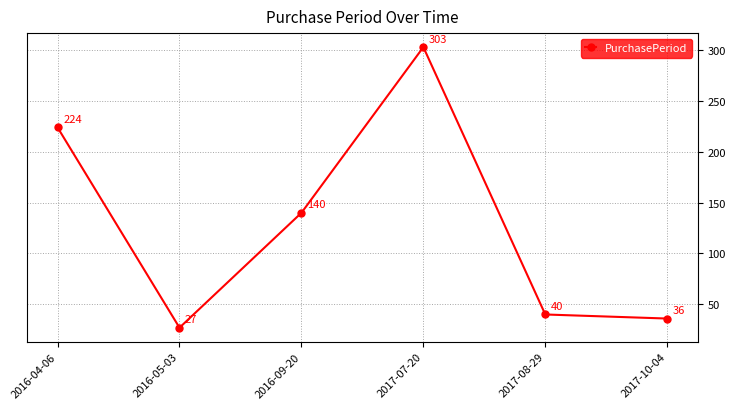

True or false: the data has more than 1 interior local peaks.

False